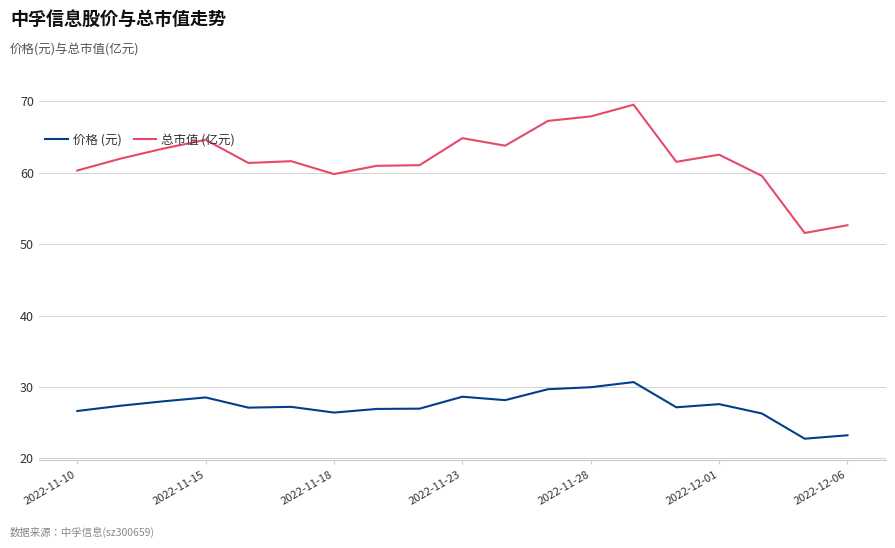

Which series has the widest spread of values?

总市值 (亿元)